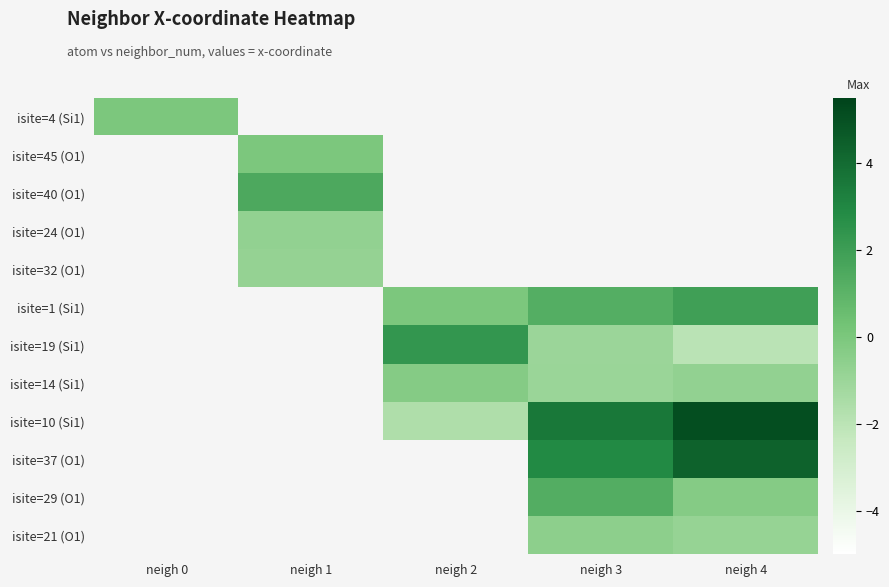

What is the difference between the isite=19 (Si1) values at neigh 3 and neigh 4?

1.0